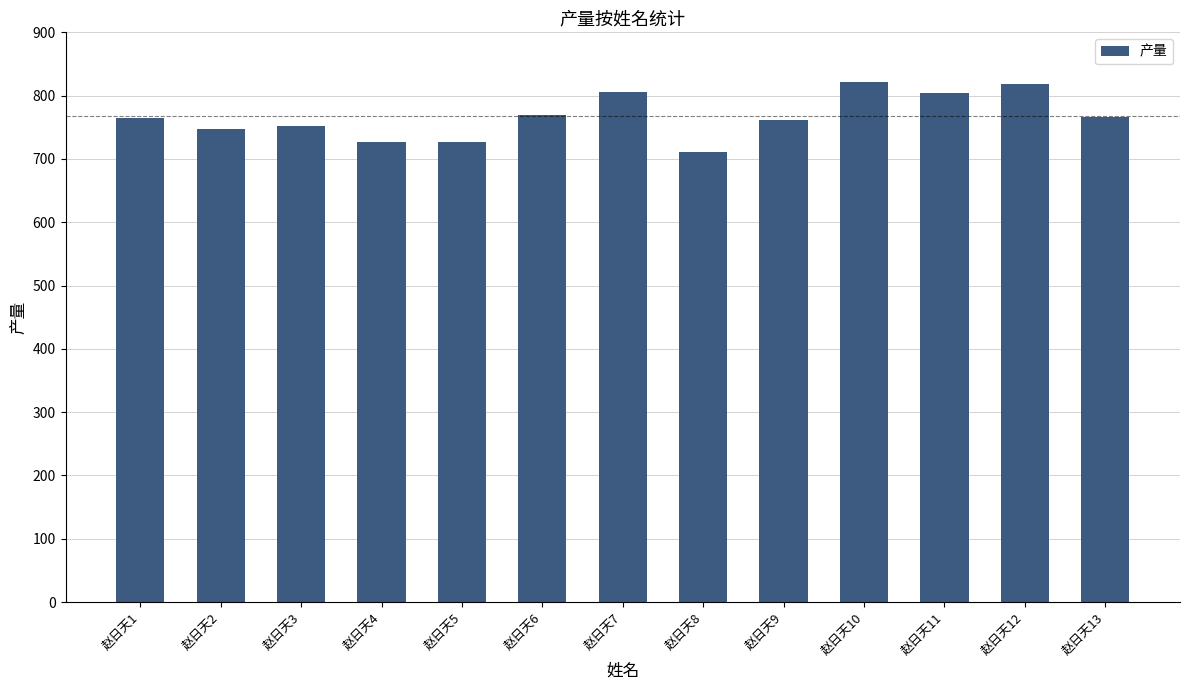

What is the sum of the values at 赵日天1 and 赵日天3?

1516